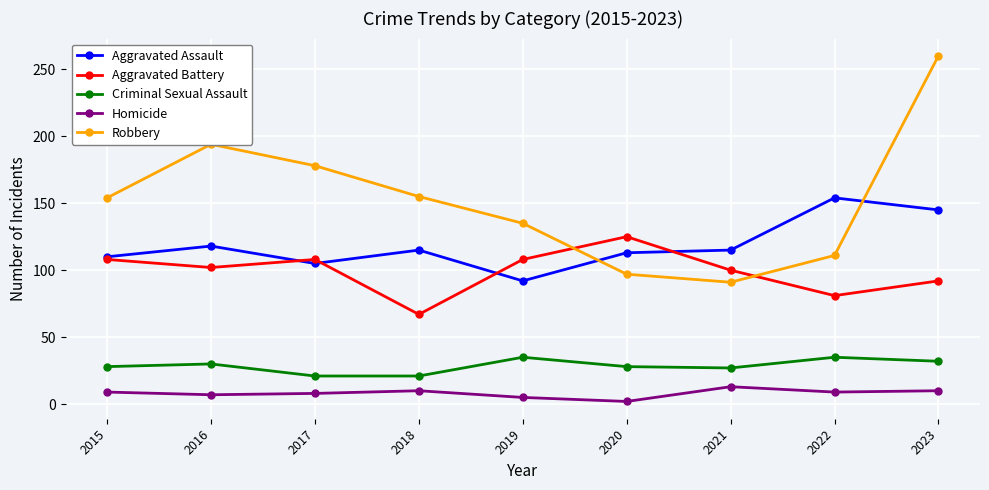

Rank the series by their maximum value, from lowest to highest.

Homicide, Criminal Sexual Assault, Aggravated Battery, Aggravated Assault, Robbery